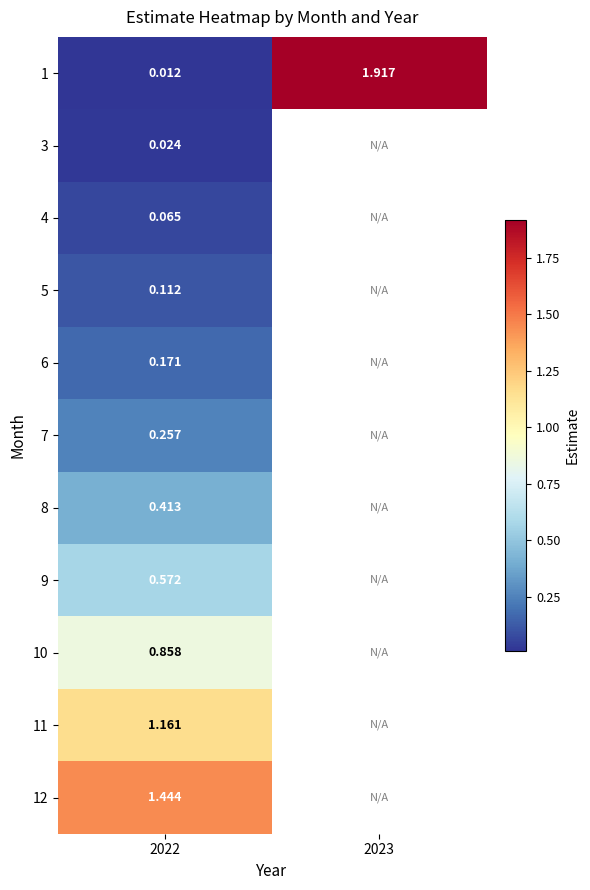

What is the maximum value shown in the chart?

1.9